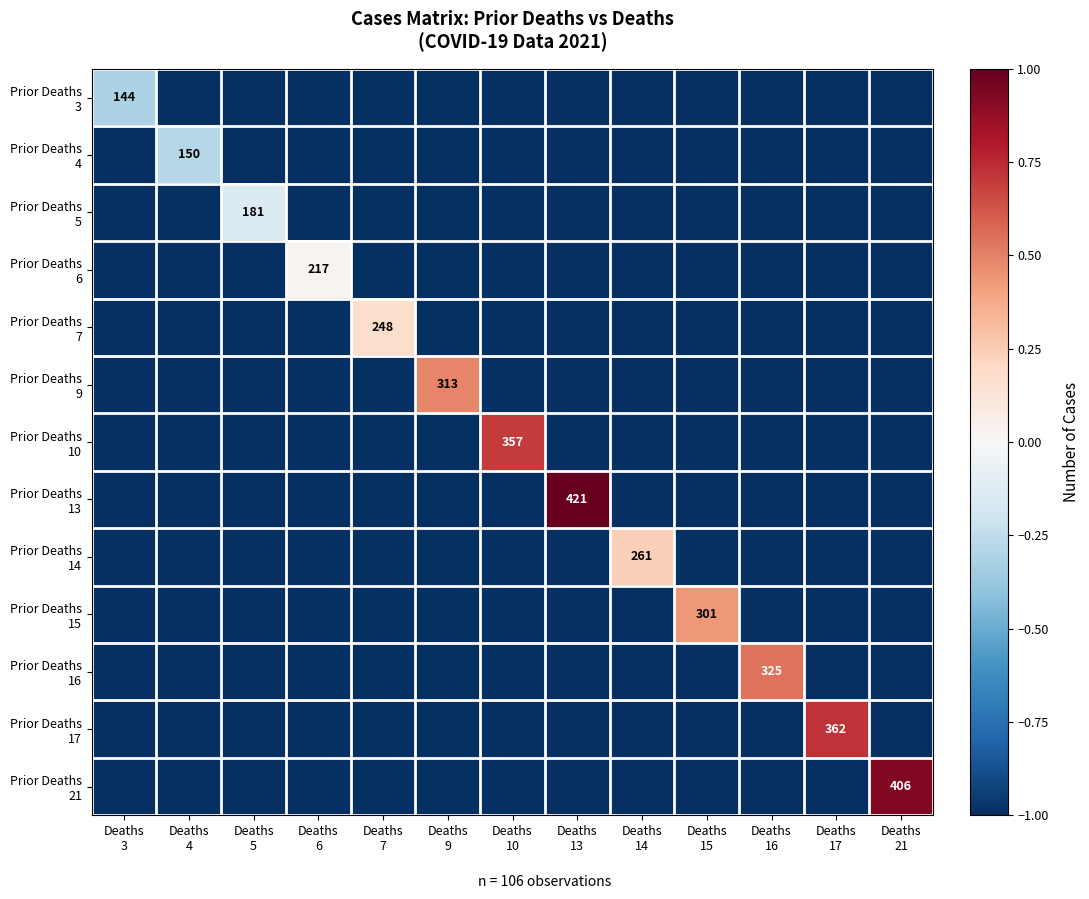

How many data points in Prior Deaths 6 are above -1?

1